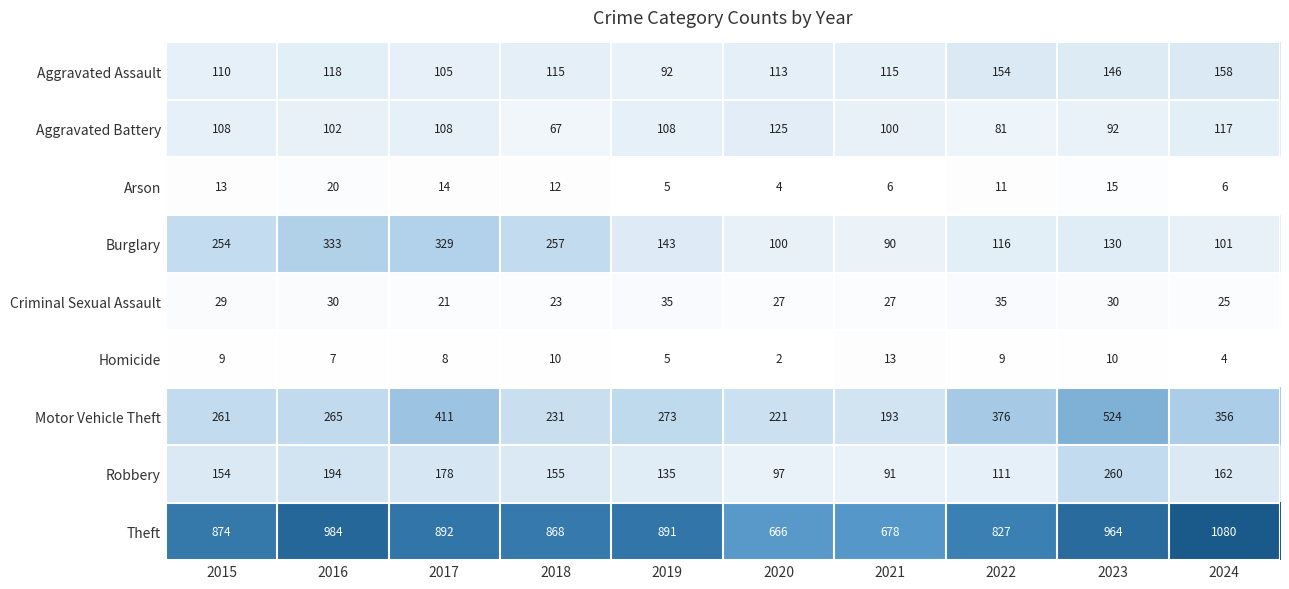

What is the difference between the maximum and minimum values in the Criminal Sexual Assault series?

14